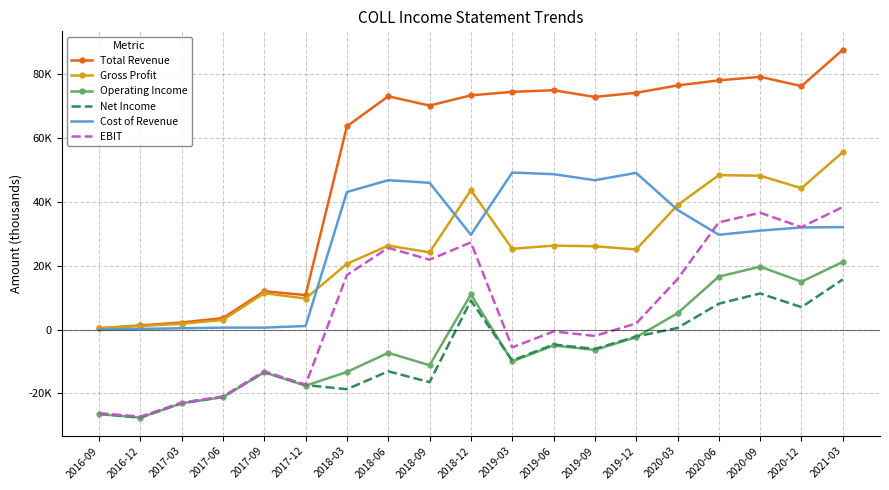

How many lines are shown in the chart?

6